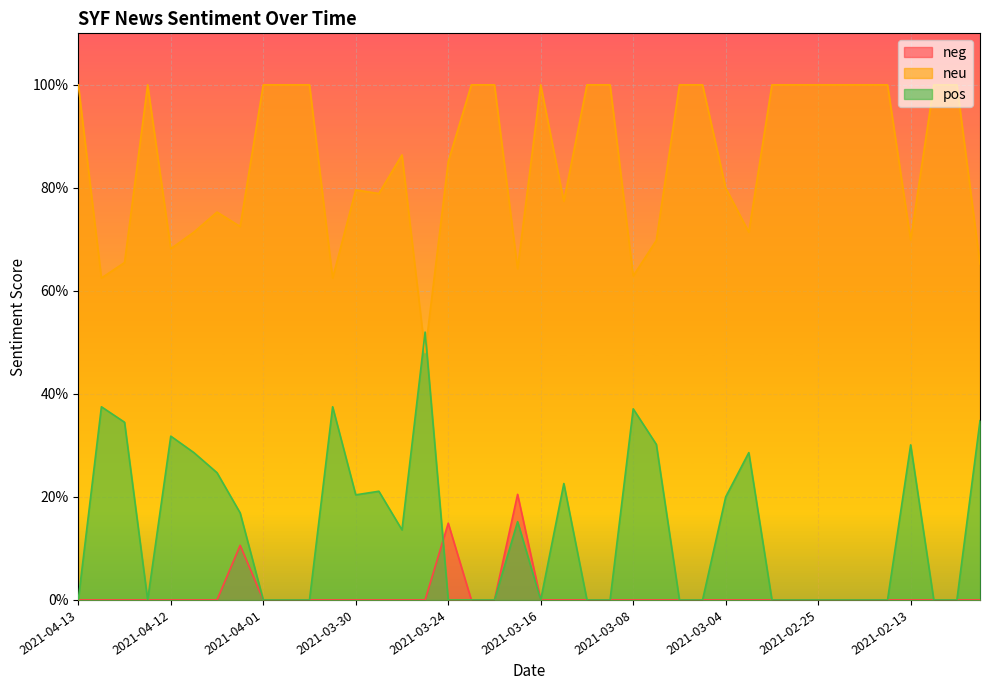

Which series ends up on top after the final intersection of neg and pos?

neg